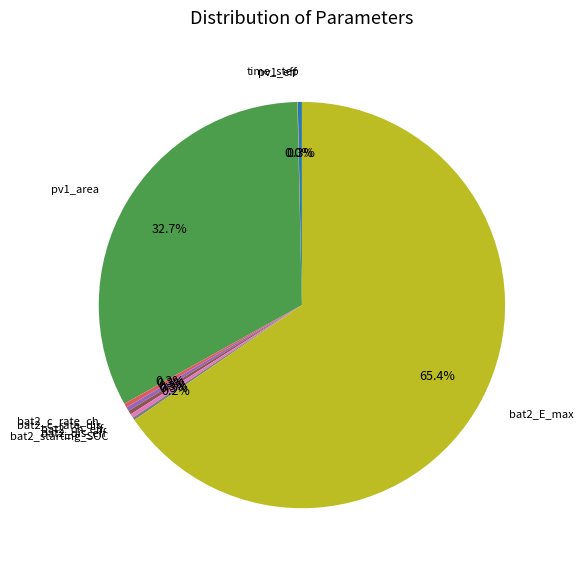

Is there any slice that represents more than half of the pie?

Yes